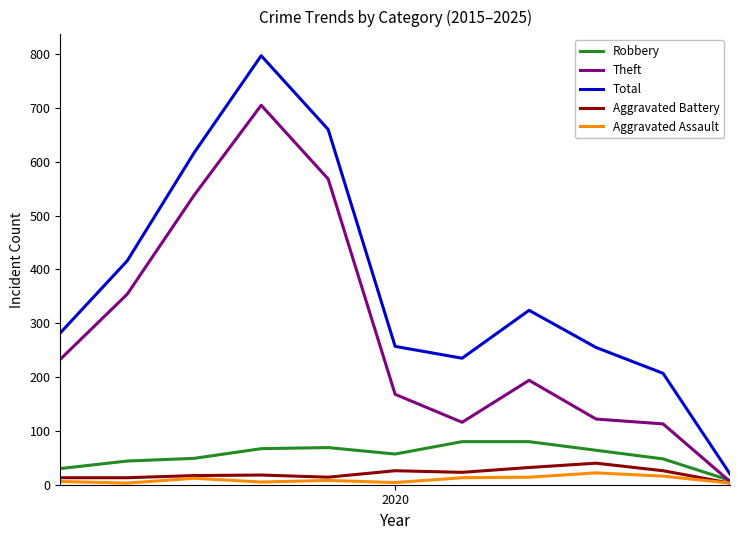

Which series has the largest total across all categories?

Total